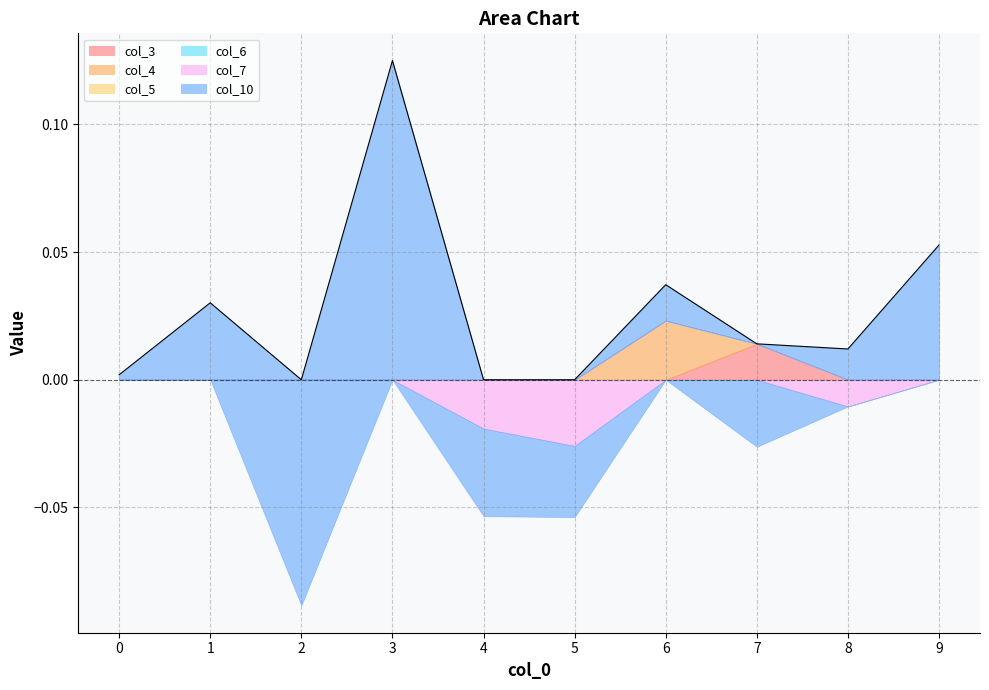

What are all the series names shown in the legend?

col_3, col_4, col_5, col_6, col_7, col_10